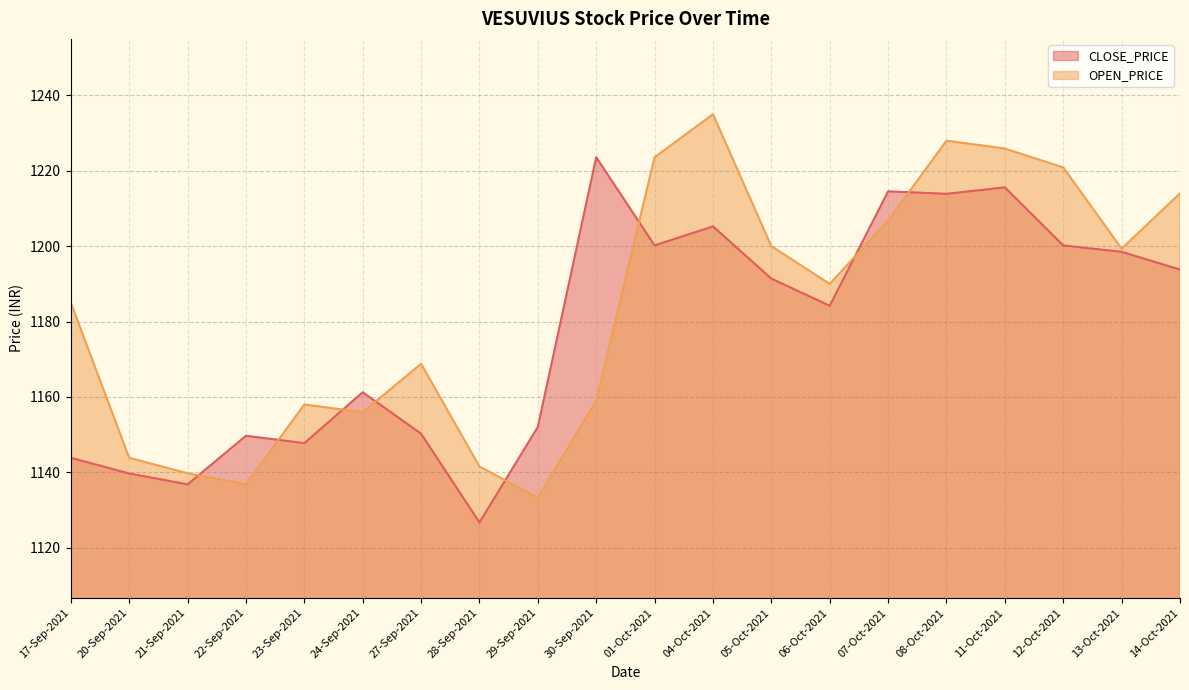

Which series ends up on top after the final intersection of CLOSE_PRICE and OPEN_PRICE?

OPEN_PRICE